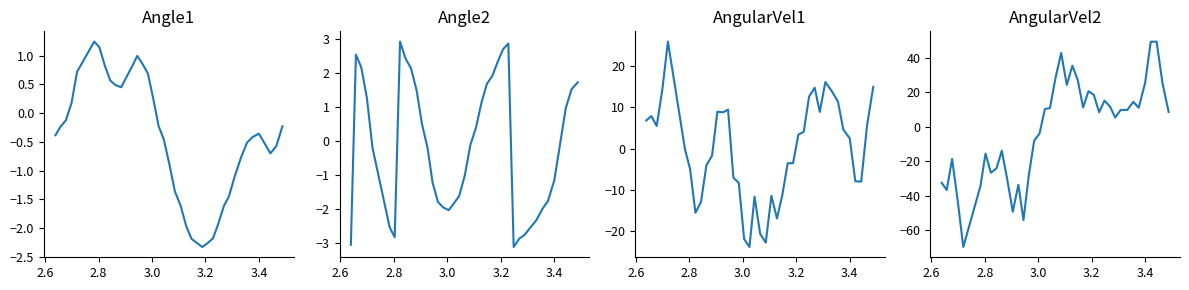

How many data points in Angle1 are less than 0?

26